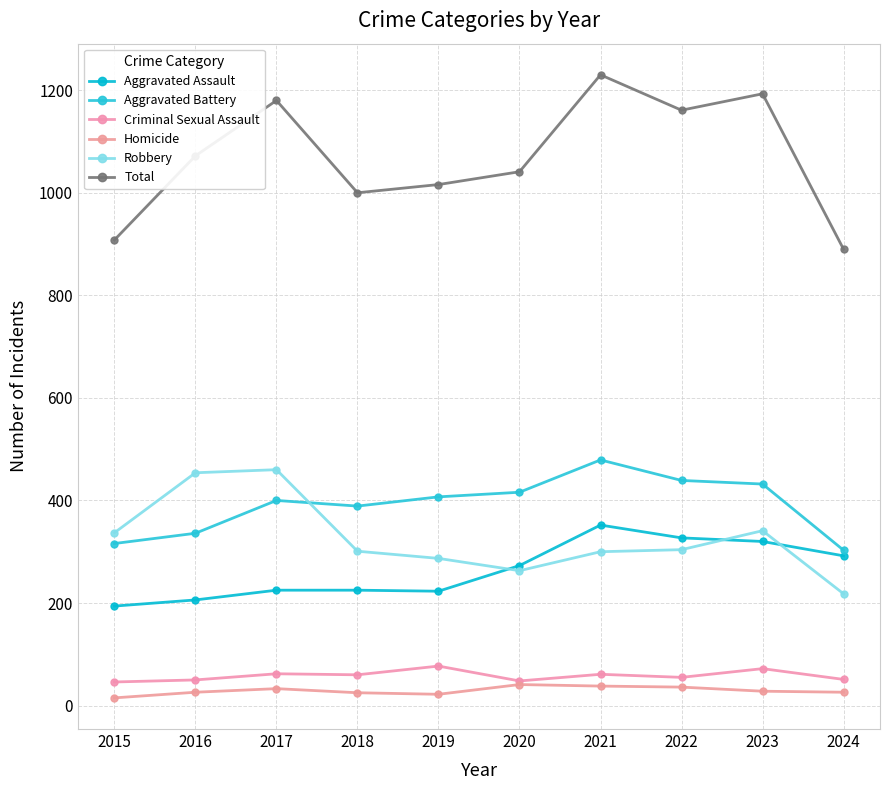

Rank the categories by Robbery value from highest to lowest.

2017, 2016, 2023, 2015, 2022, 2018, 2021, 2019, 2020, 2024